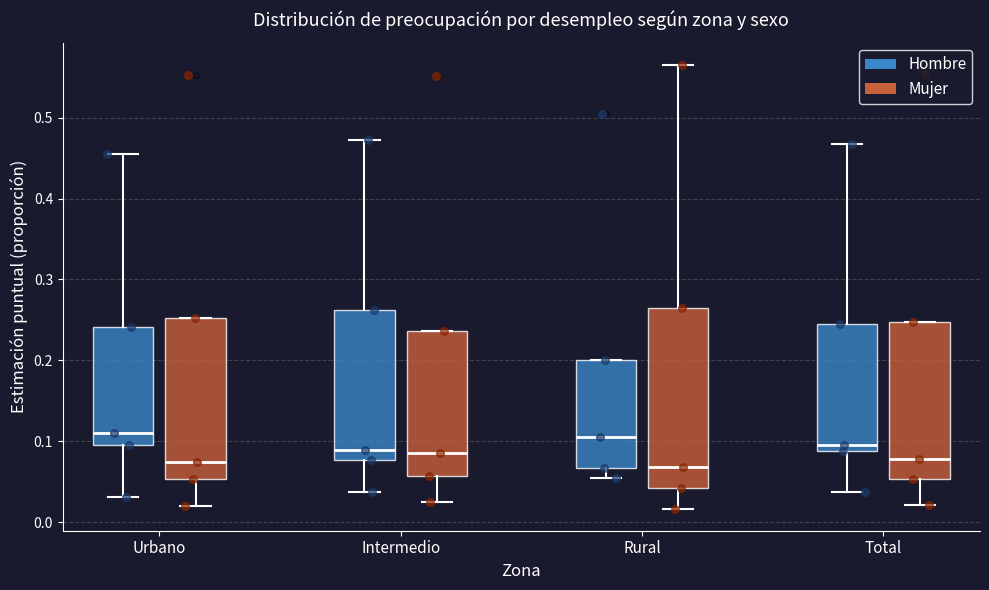

Which box is the tallest, from its lower edge to its upper edge?

Rural (Mujer)